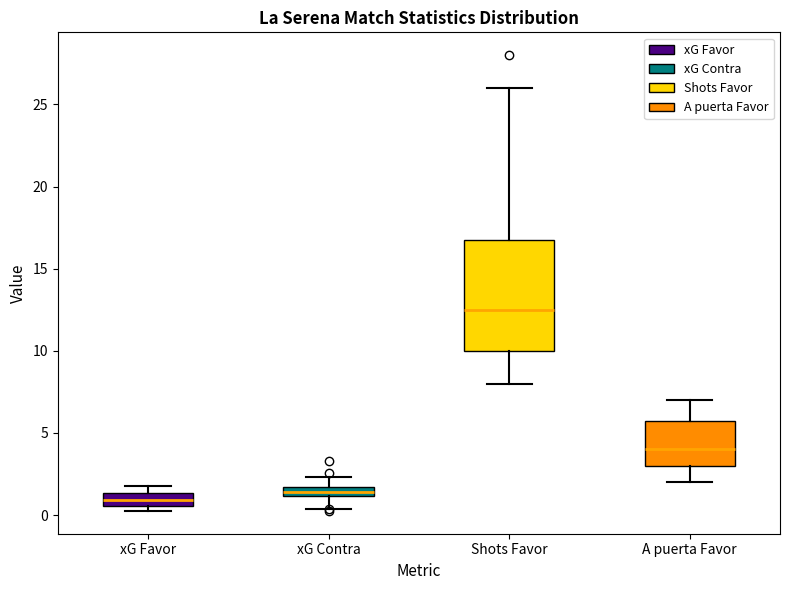

Where does the median line of the box for Shots Favor sit on the y-axis? The values are not printed on the chart, so give them approximately, as read against the axis.

12.5